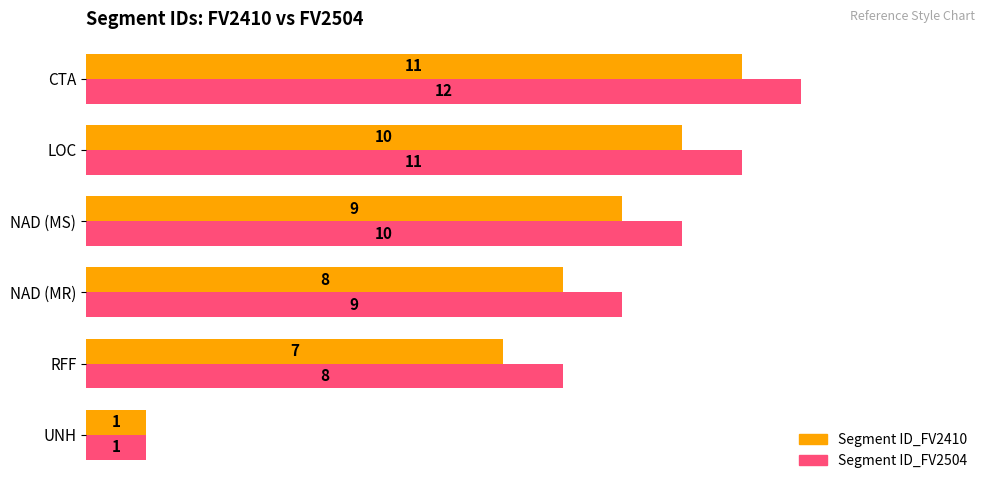

At which label does Segment ID_FV2410 reach its peak?

CTA